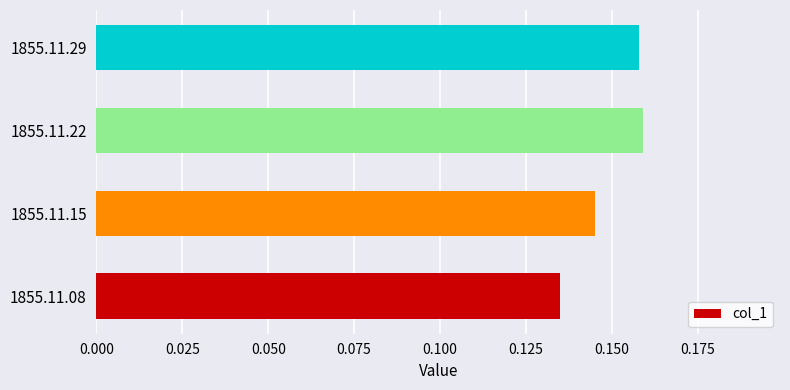

Where is the data nearest to the value 0?

1855.11.08